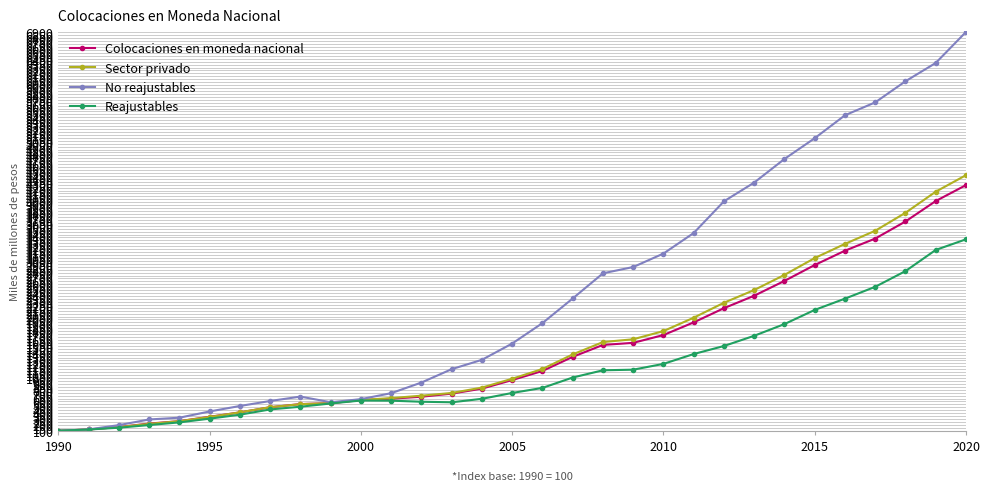

Does the chart have visible grid lines?

Yes